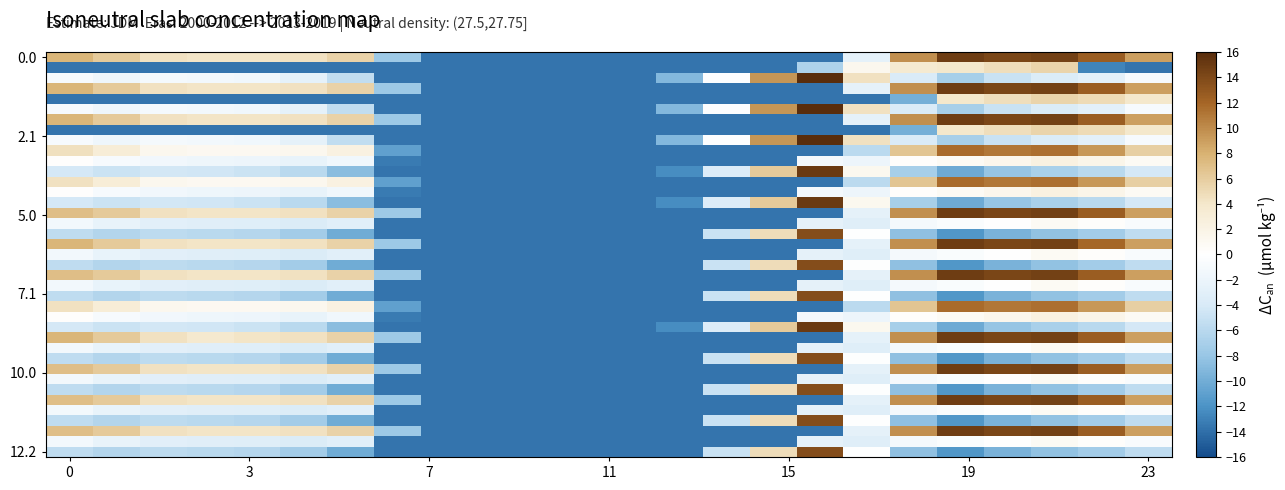

What is the greatest value displayed?

18.3